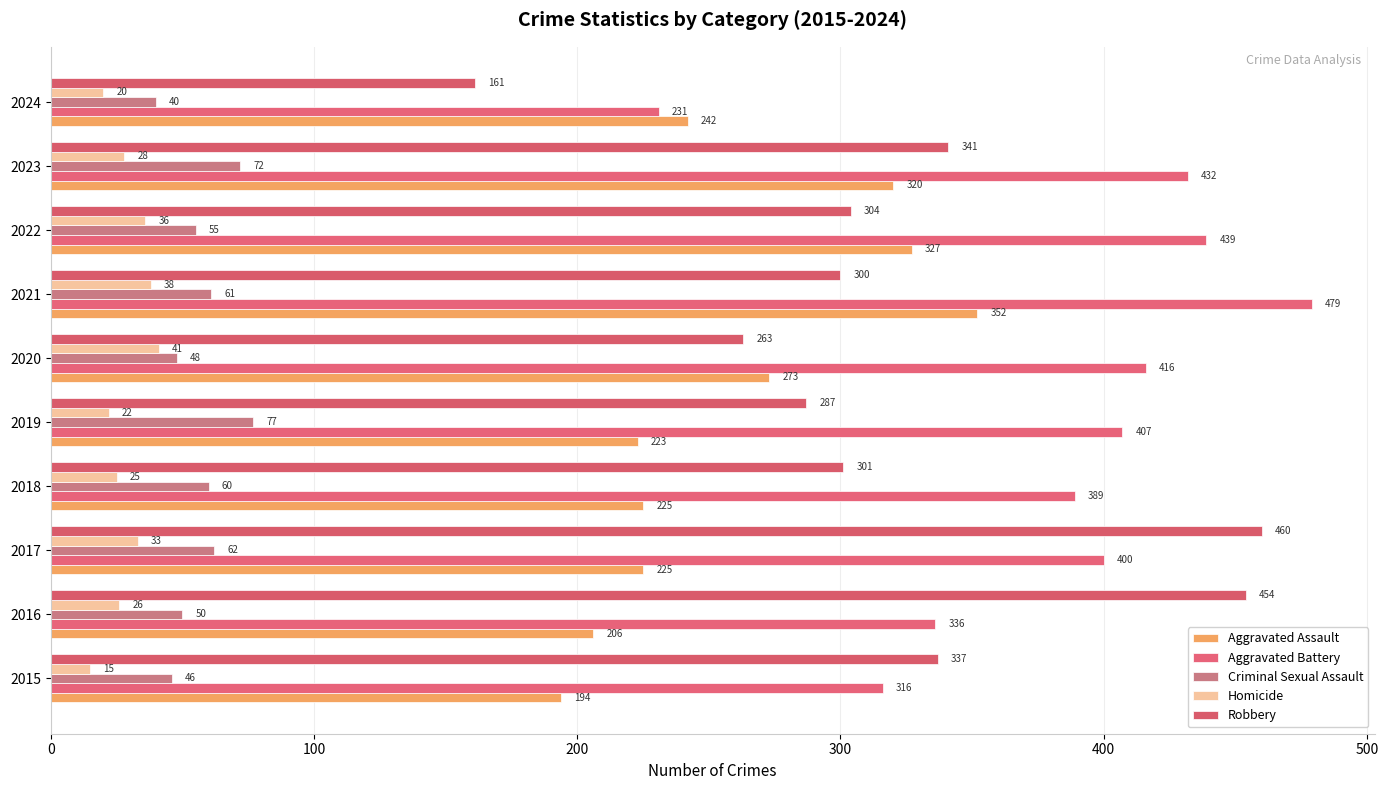

What is the average value of the Robbery series?

321